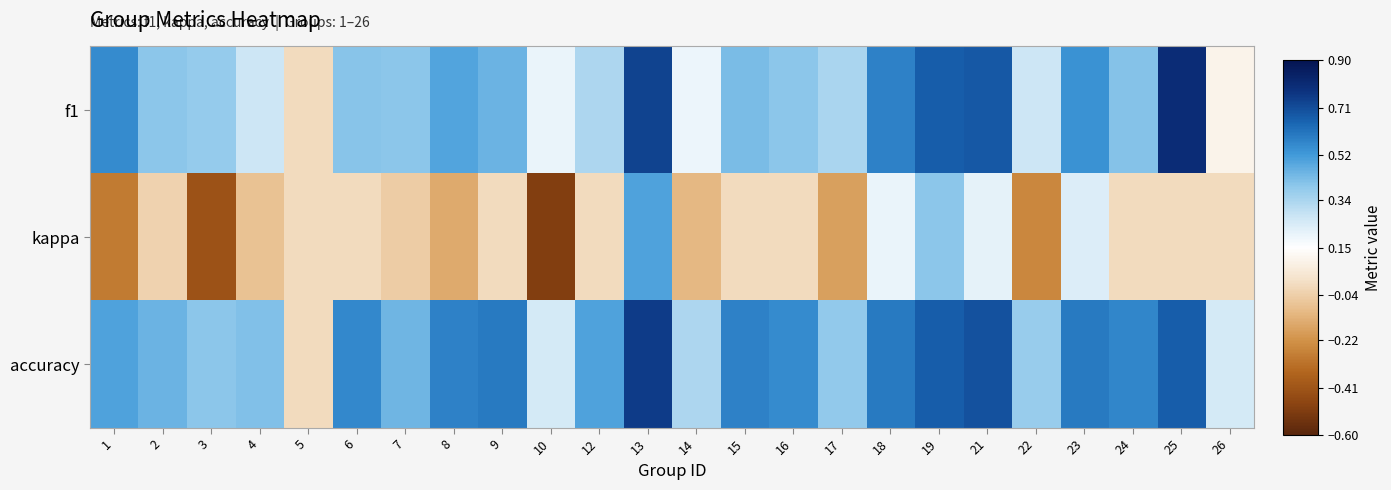

Which series has the largest range (max minus min)?

kappa